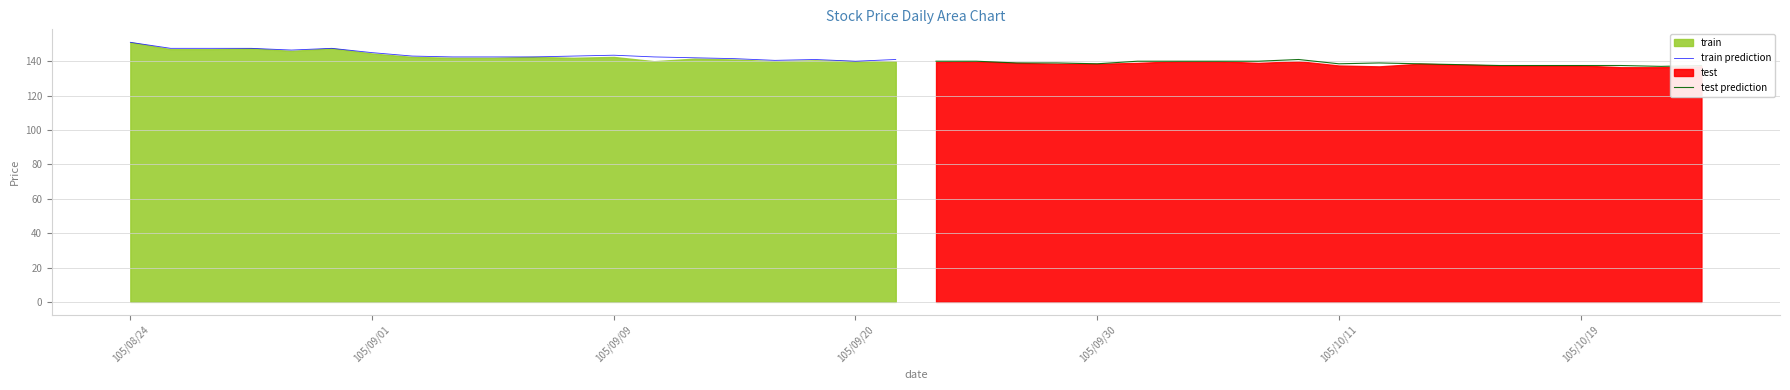

Which series has the largest total across all categories?

train prediction